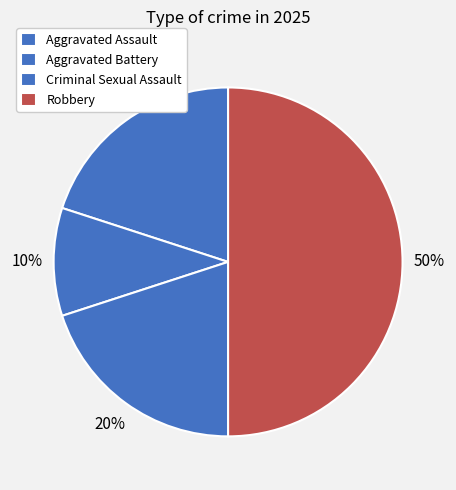

To the nearest percent, what is the combined percentage of Criminal Sexual Assault and Aggravated Assault?

40%